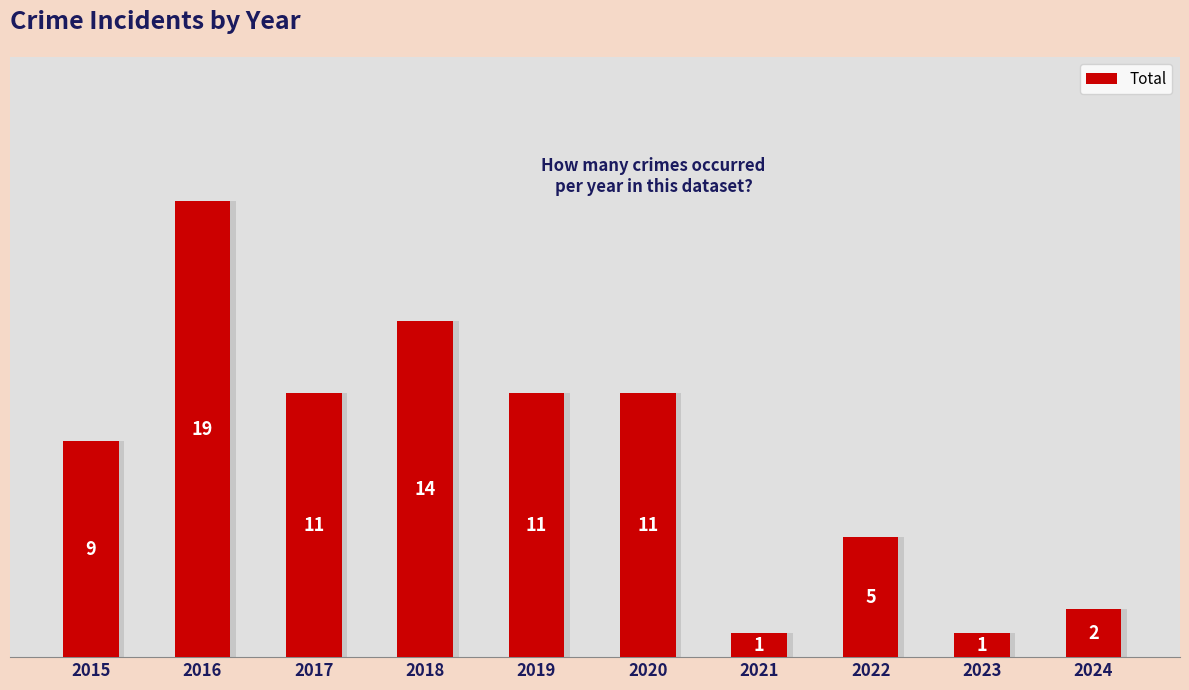

What is the difference between the maximum and minimum values?

18